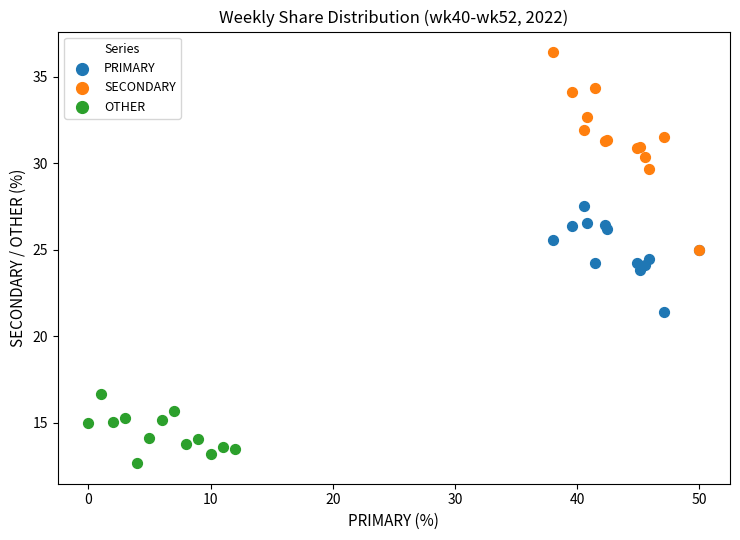

Which series contains the highest Y value?

SECONDARY